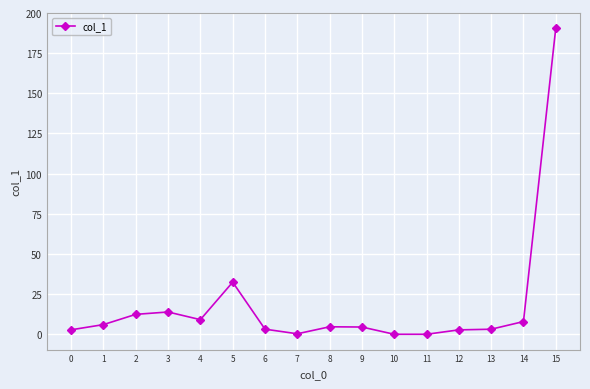

What is the difference between the values at 10 and 3?

13.9